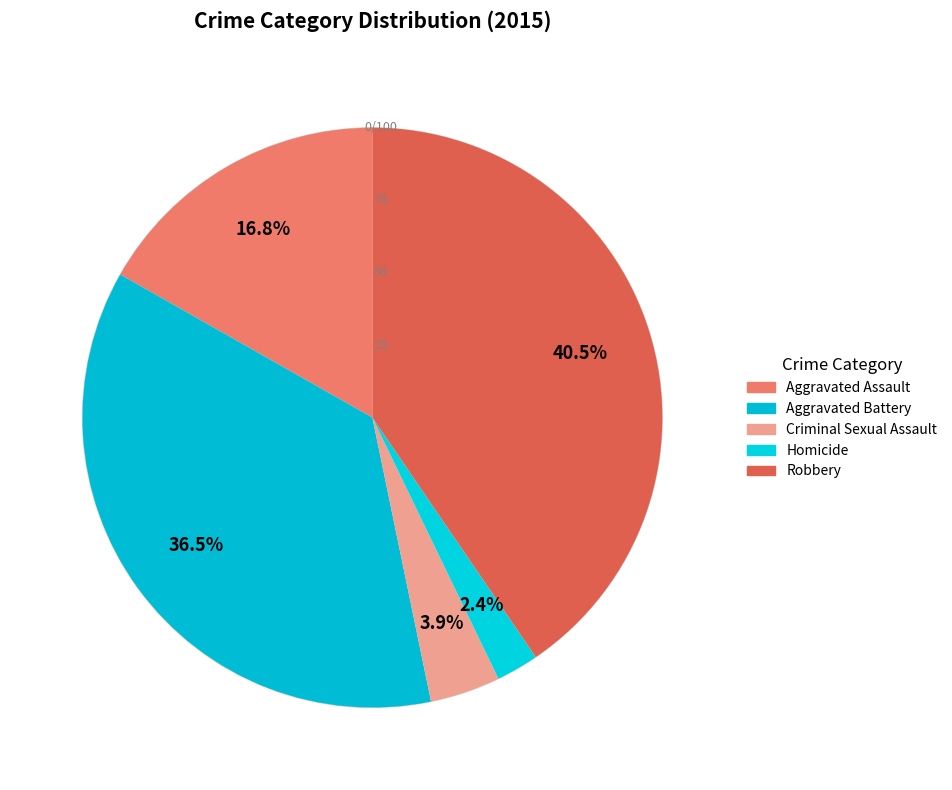

To the nearest percent, what is the combined percentage of Aggravated Assault and Robbery?

57%